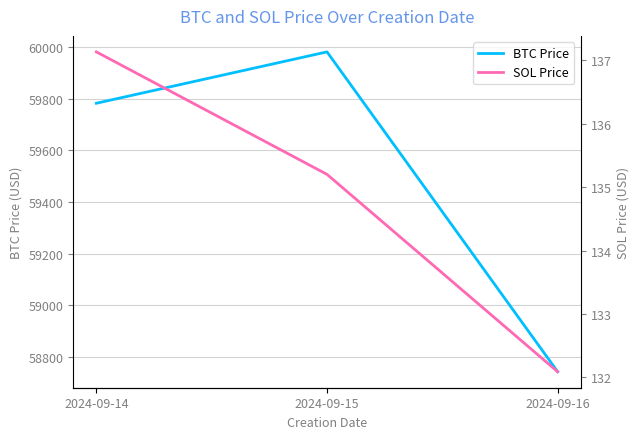

At which label does SOL Price first exceed 135?

2024-09-14